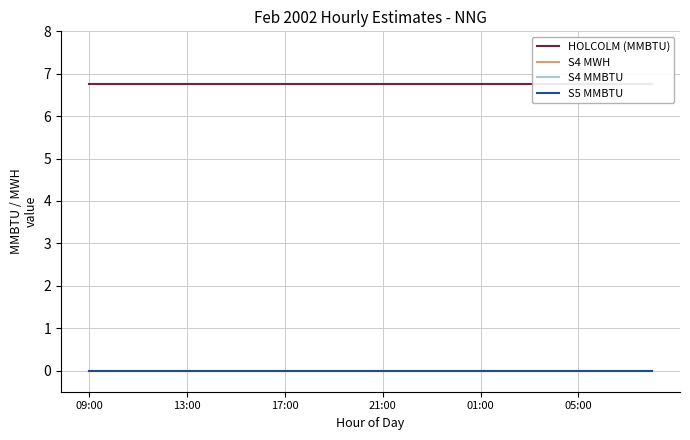

What is the sum of all HOLCOLM (MMBTU) values?

162.0